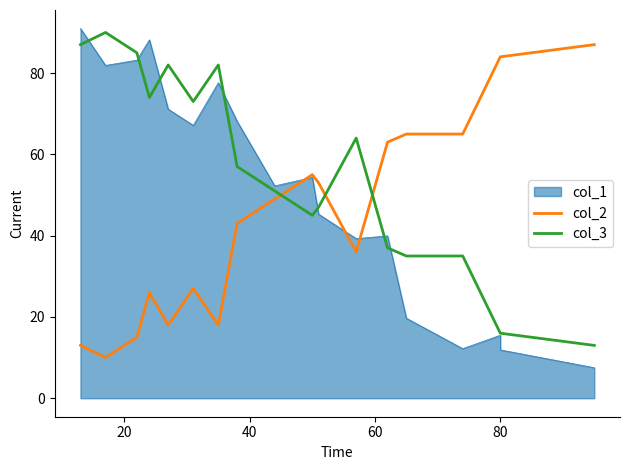

True or false: col_3 and col_2 intersect in this chart.

True